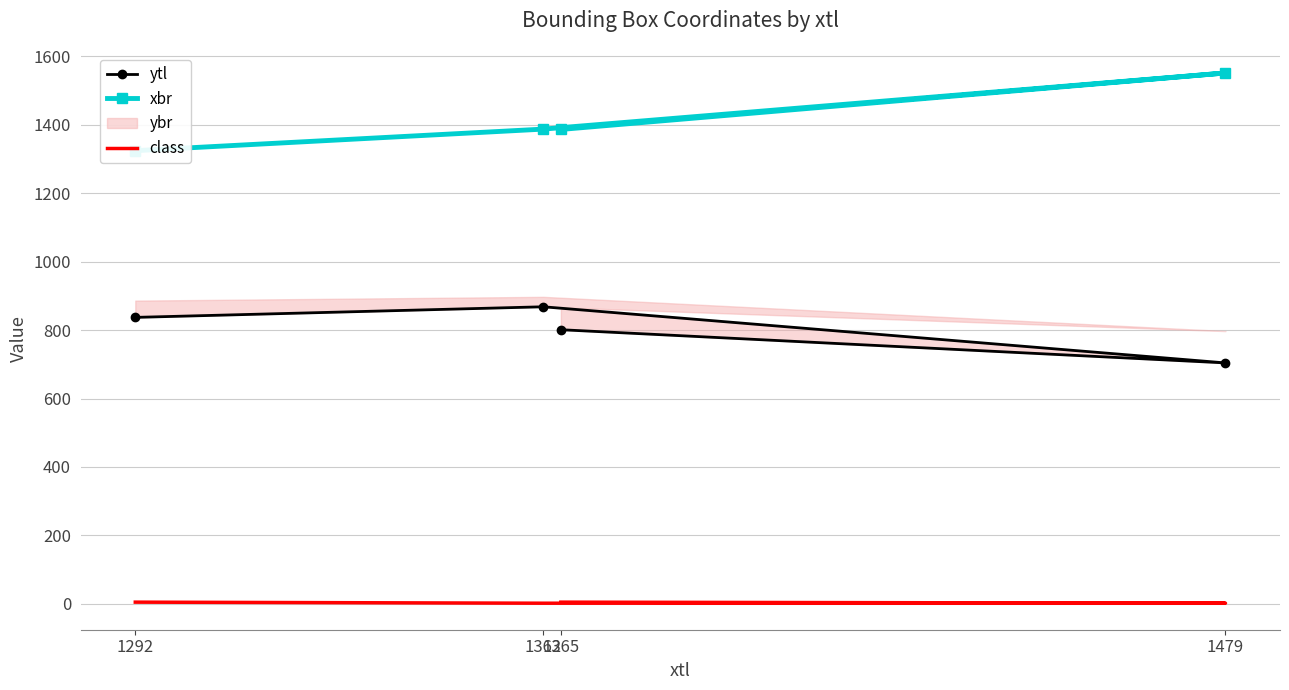

What is the difference between the maximum and minimum values in the class series?

3.1